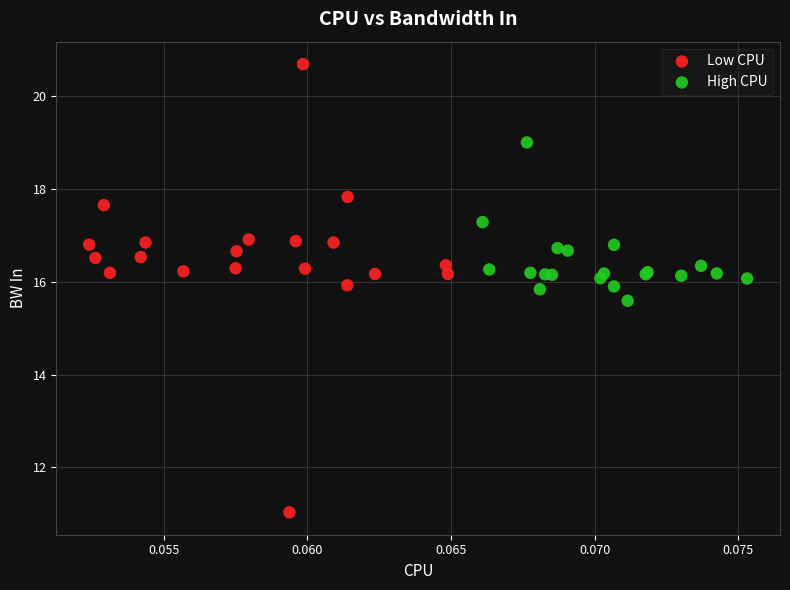

Which series reaches the maximum Y coordinate?

Low CPU